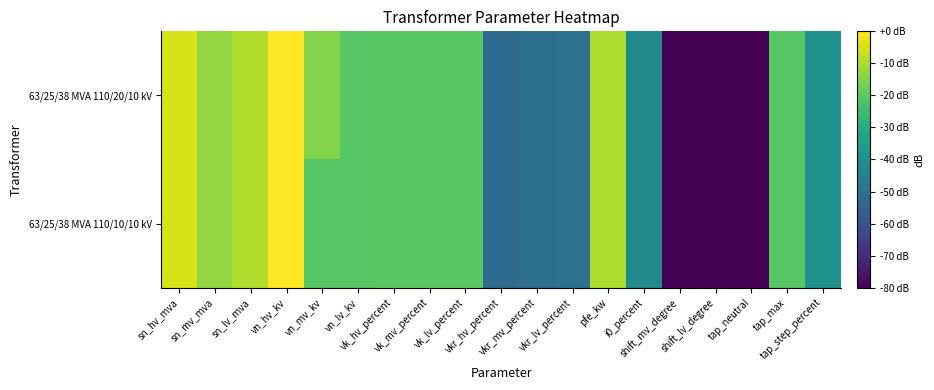

Reading left to right, what are all the values shown in this chart?

63/25/38 MVA 110/20/10 kV: sn_hv_mva=-4.8	sn_mv_mva=-12.9	sn_lv_mva=-9.2	vn_hv_kv=0.0	vn_mv_kv=-14.8	vn_lv_kv=-20.8	vk_hv_percent=-20.5	vk_mv_percent=-20.5	vk_lv_percent=-20.5	vkr_hv_percent=-51.9	vkr_mv_percent=-50.7	vkr_lv_percent=-49.9	pfe_kw=-9.9	i0_percent=-41.8	shift_mv_degree=-160.8	shift_lv_degree=-160.8	tap_neutral=-160.8	tap_max=-20.8	tap_step_percent=-39.2
63/25/38 MVA 110/10/10 kV: sn_hv_mva=-4.8	sn_mv_mva=-12.9	sn_lv_mva=-9.2	vn_hv_kv=0.0	vn_mv_kv=-20.8	vn_lv_kv=-20.8	vk_hv_percent=-20.5	vk_mv_percent=-20.5	vk_lv_percent=-20.5	vkr_hv_percent=-51.9	vkr_mv_percent=-50.7	vkr_lv_percent=-49.9	pfe_kw=-9.9	i0_percent=-41.8	shift_mv_degree=-160.8	shift_lv_degree=-160.8	tap_neutral=-160.8	tap_max=-20.8	tap_step_percent=-39.2